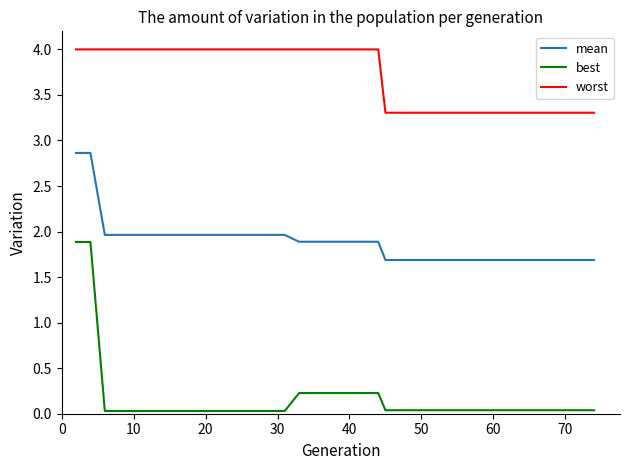

Which series has the largest range (max minus min)?

best